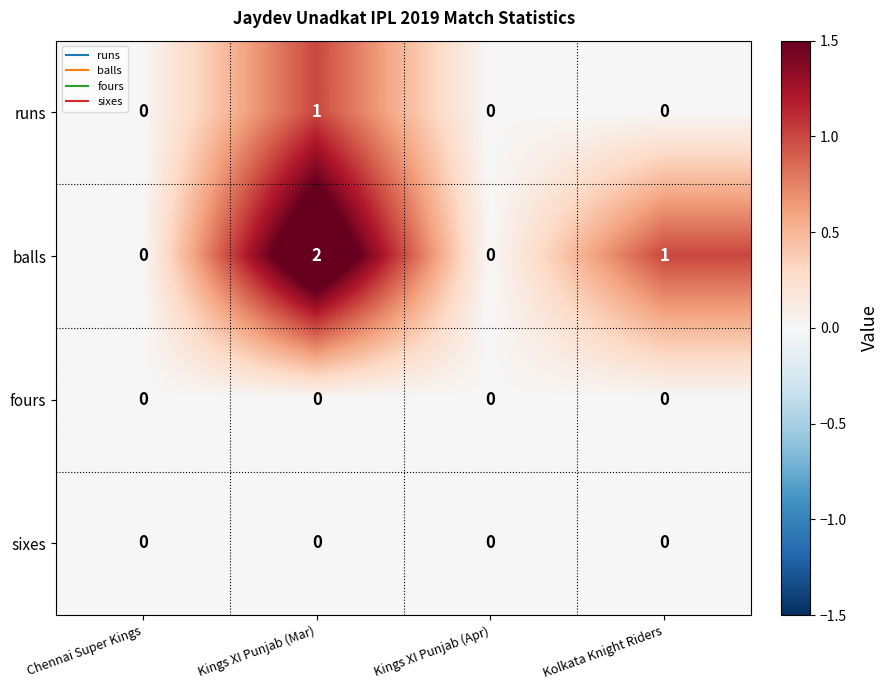

Which series changed the most between Chennai Super Kings and Kolkata Knight Riders?

balls